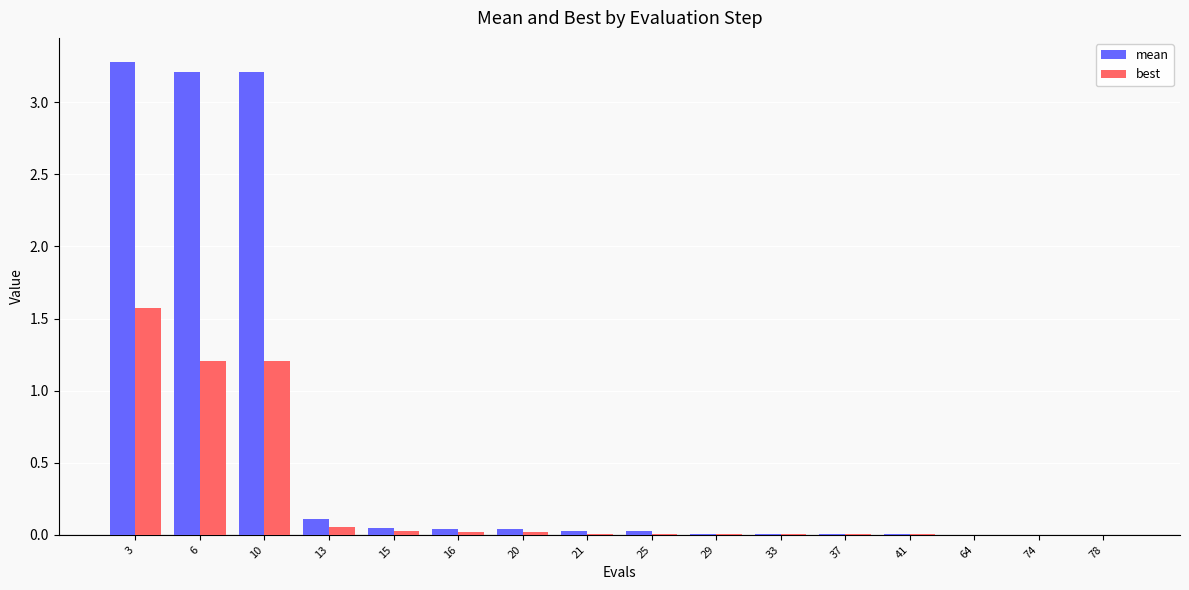

Are the bars grouped side by side (vs. stacked)?

Yes